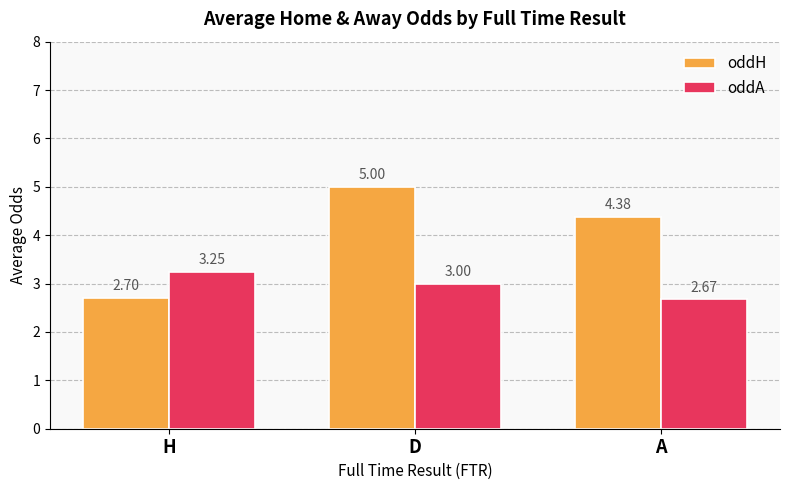

Count the number of categories in the chart.

3